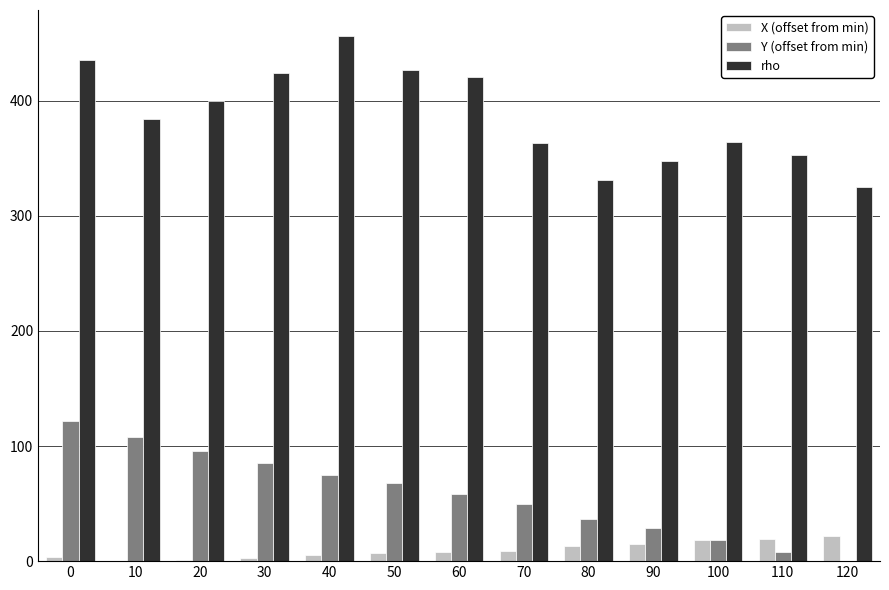

At which label is rho closest to 390?

10